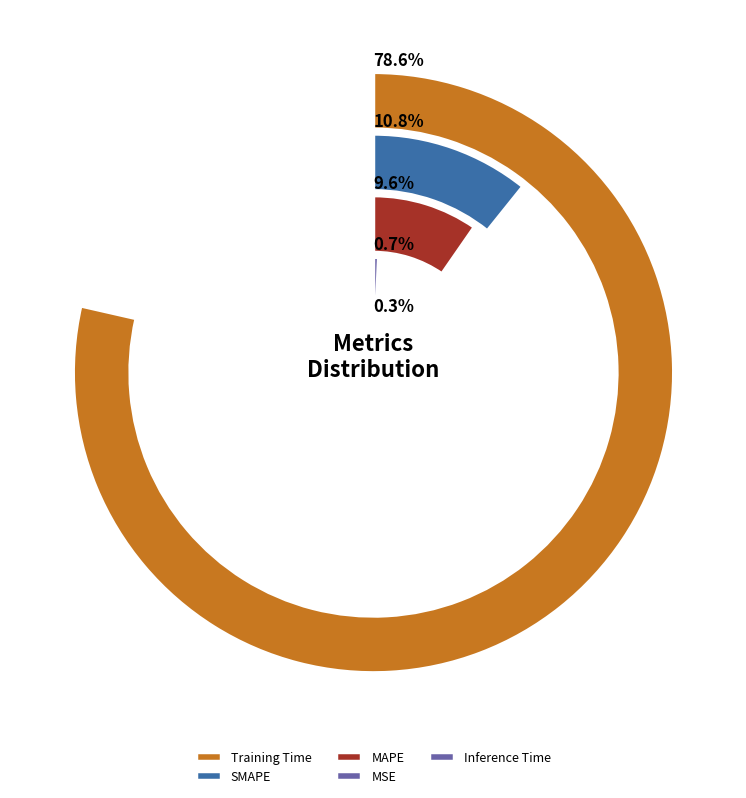

The MAPE slice represents 16% of the pie. True or false?

False